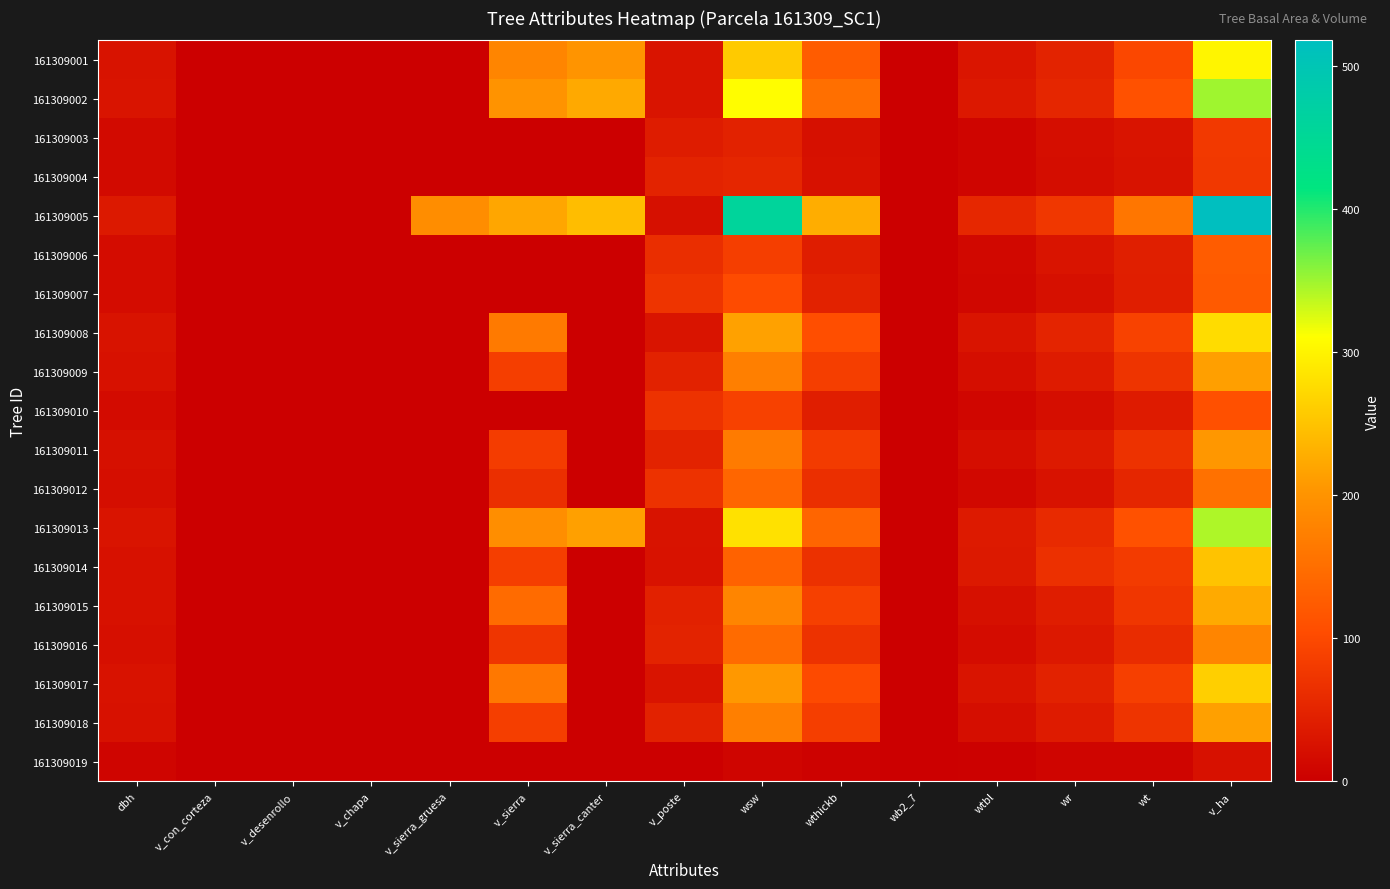

At v_sierra_canter, list the series in order from largest to smallest.

161309005, 161309002, 161309013, 161309001, 161309003, 161309004, 161309006, 161309007, 161309008, 161309009, 161309010, 161309011, 161309012, 161309014, 161309015, 161309016, 161309017, 161309018, 161309019